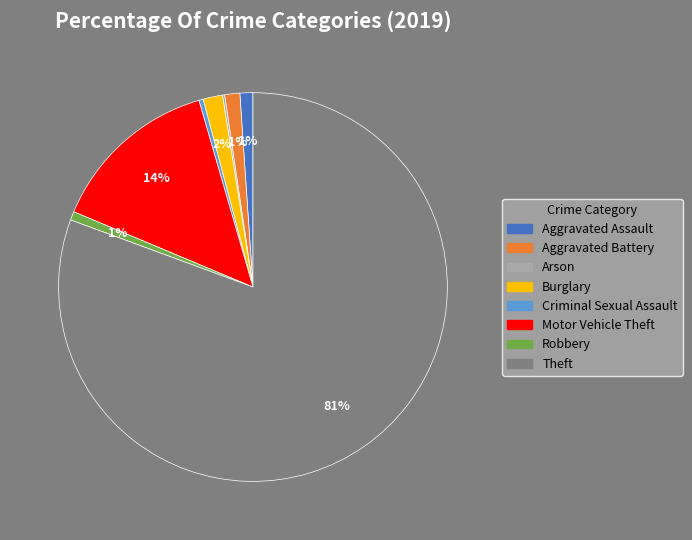

Which slice is the largest?

Theft